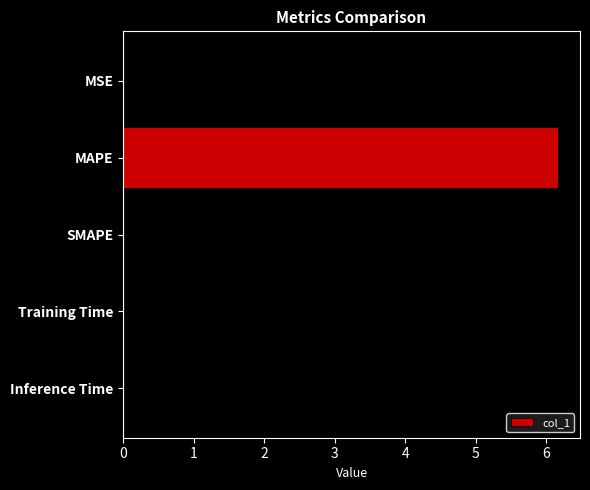

What is the maximum value shown in the chart?

6.2